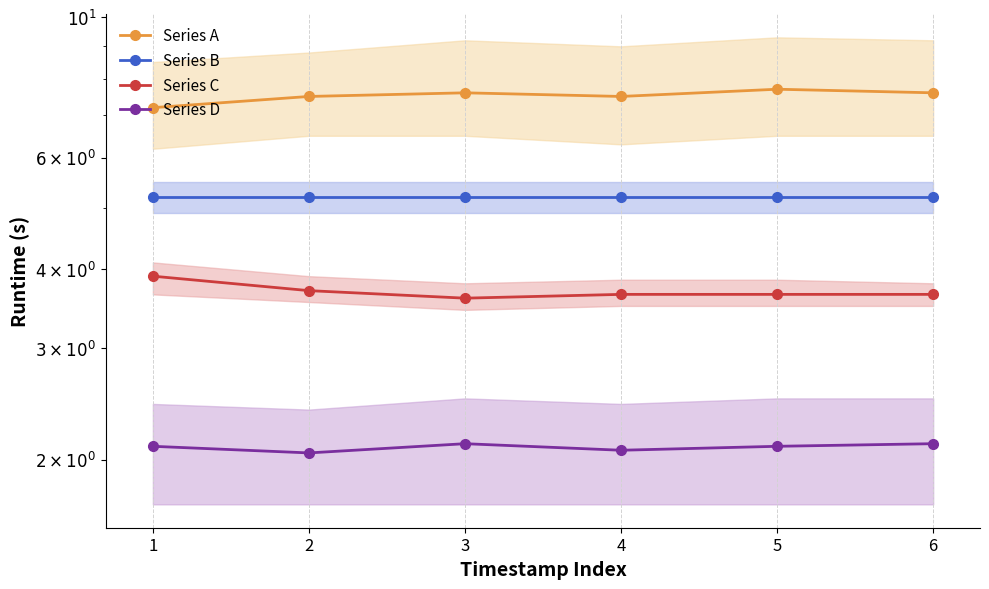

In Series A, how many points are lower than both neighbors (excluding endpoints)?

1